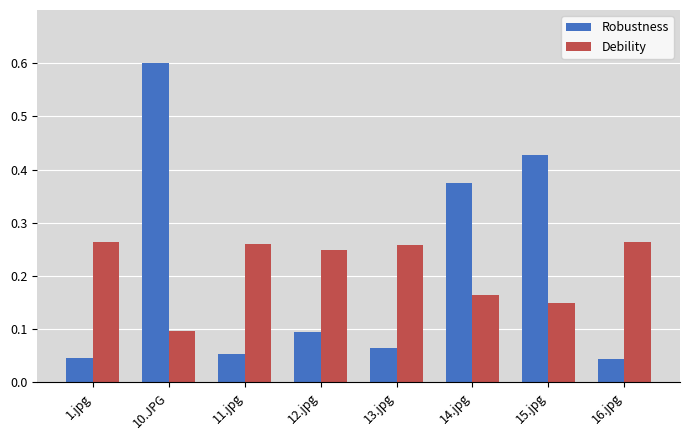

Which series changed the most between 11.jpg and 15.jpg?

Robustness